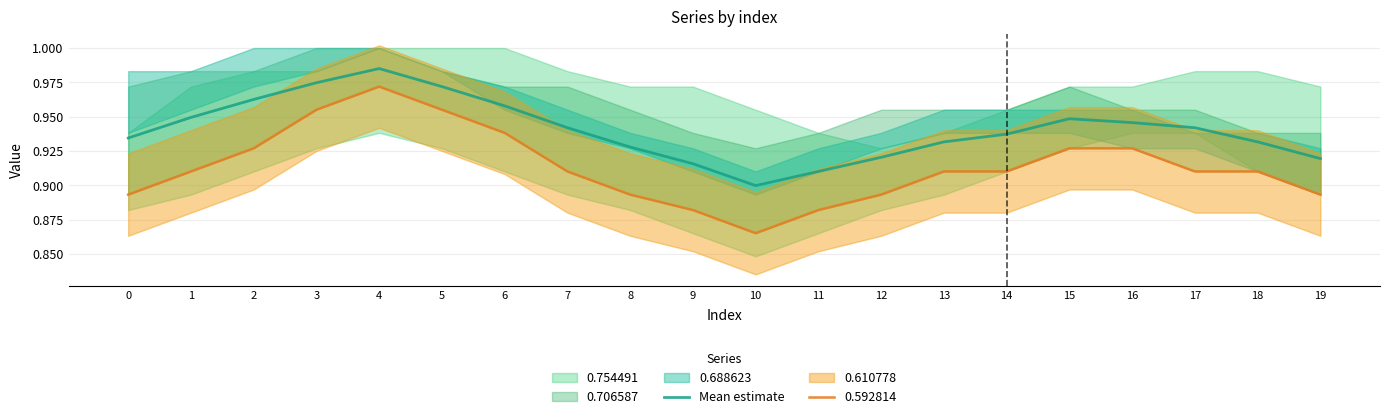

At which category does the chart reach its peak across all series?

4